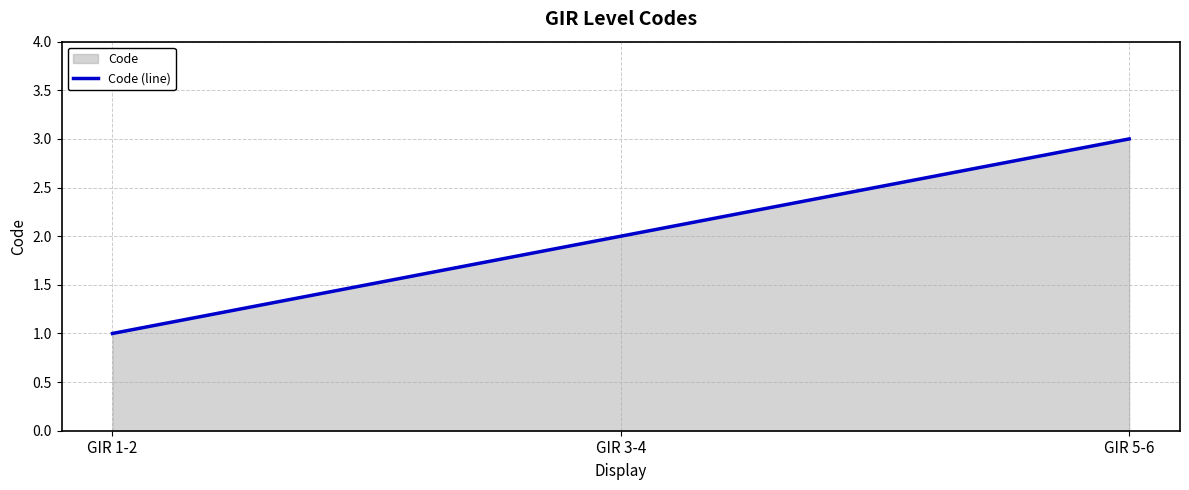

True or false: the data shows 5 at GIR 5-6.

False